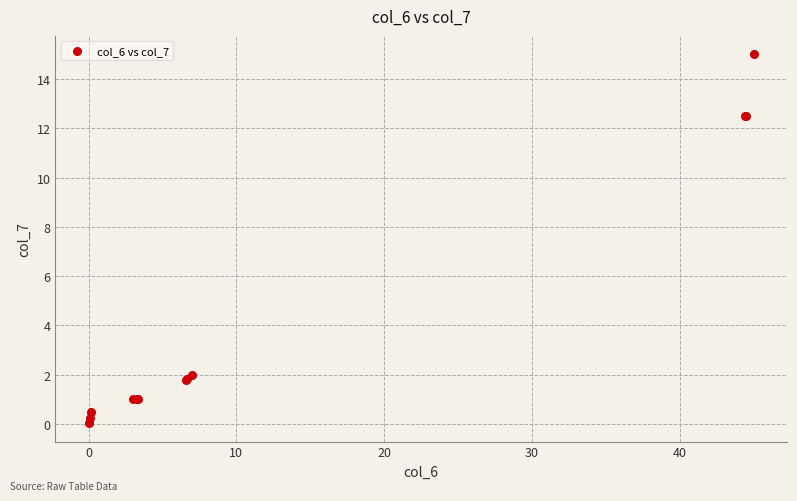

What Y value in the scatter plot is closest to 7?

2.0